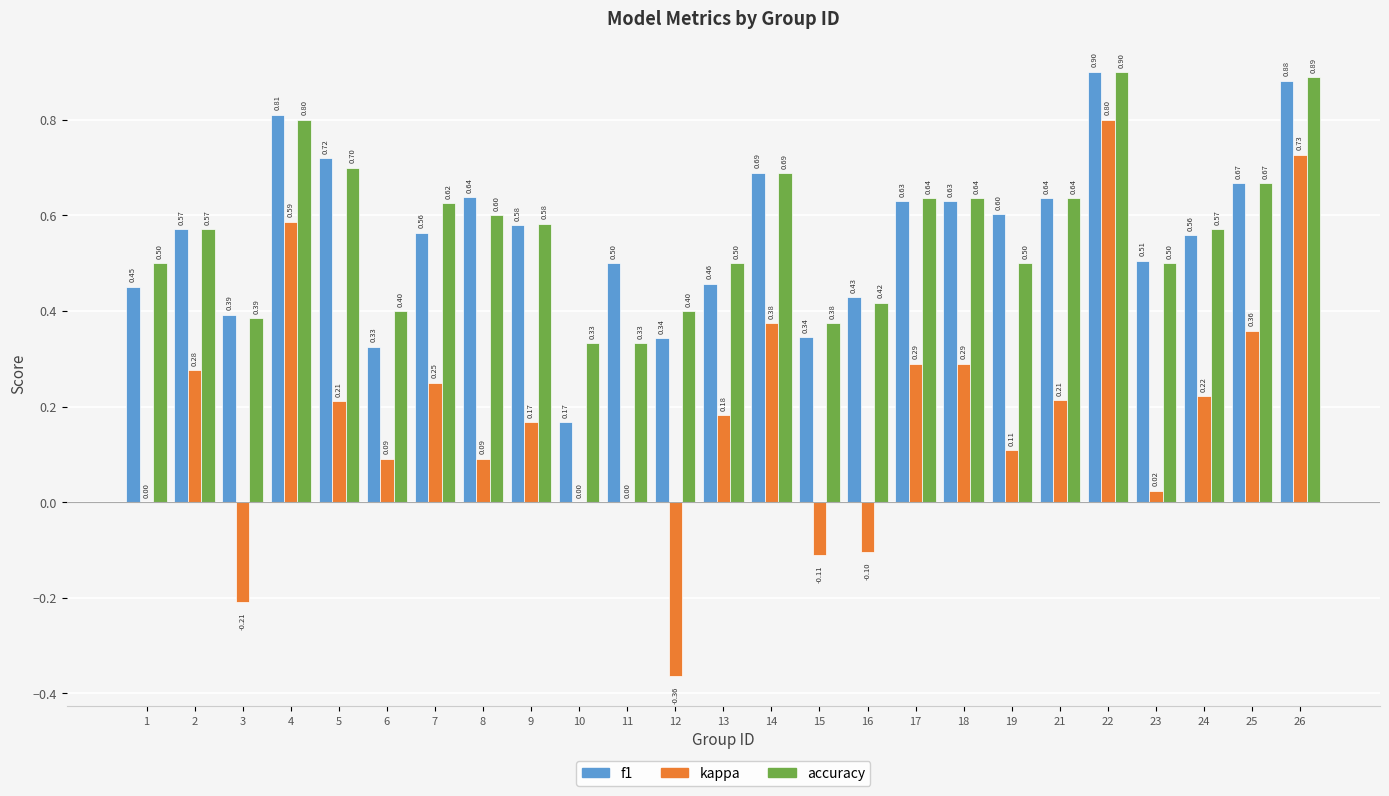

Which series changed the most between 8 and 19?

accuracy